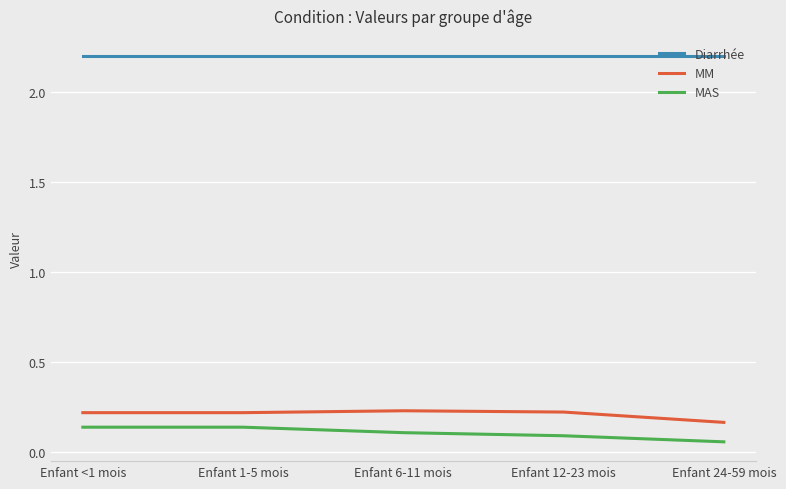

True or false: Diarrhée and MM cross at least once.

False